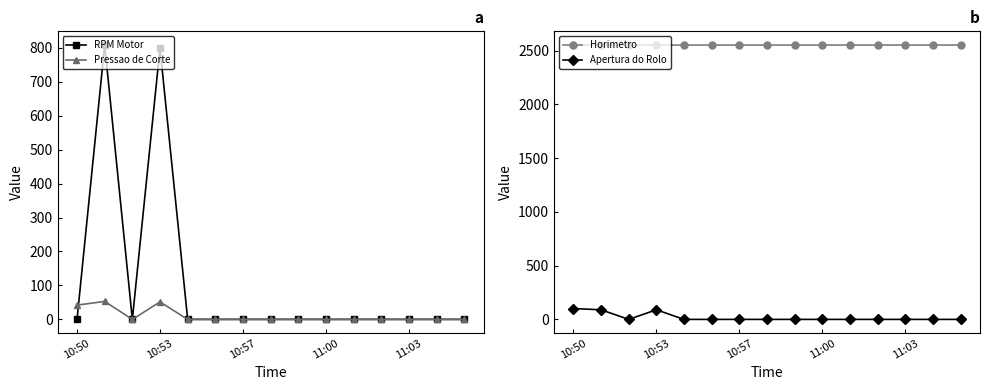

Which series has the largest range (max minus min)?

RPM Motor